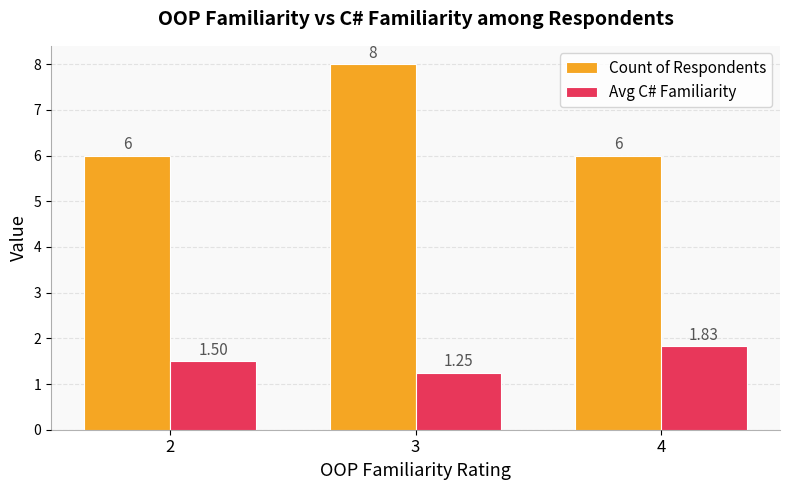

At which category is the sum across all series the highest?

3